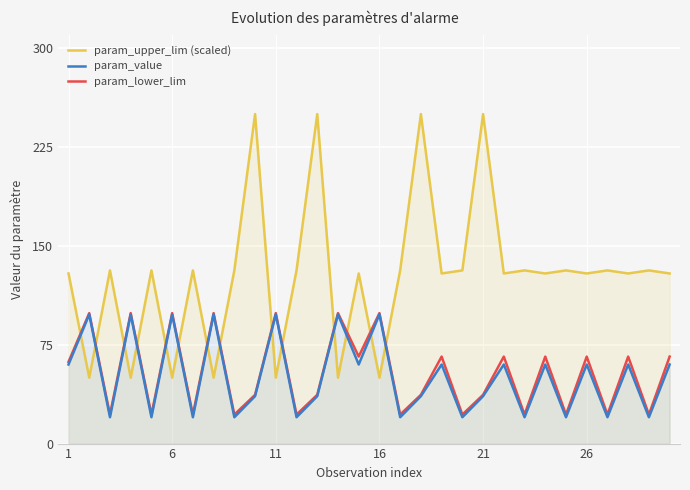

What is the label of the 2nd point from the right?

28